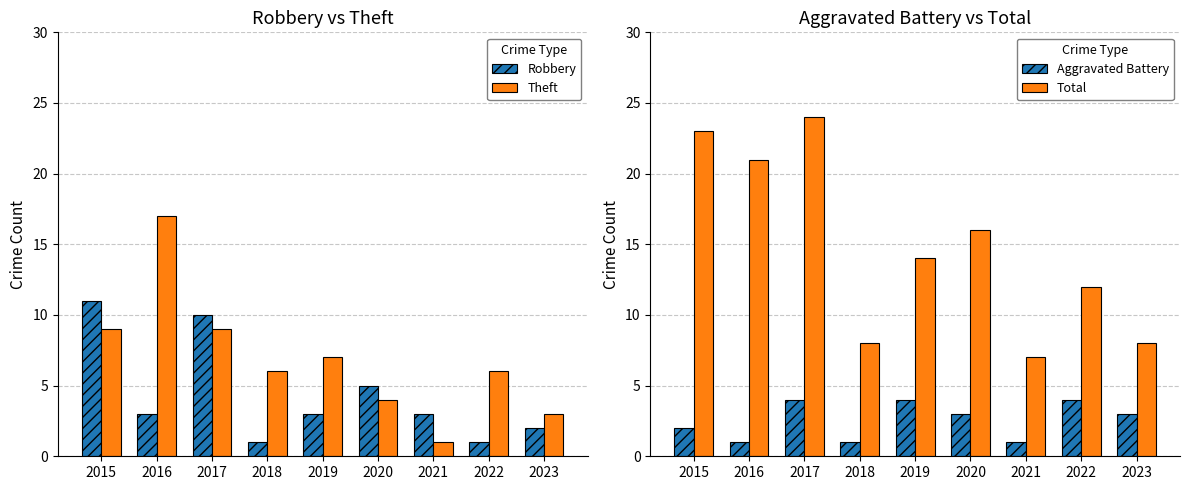

How many groups of bars are there?

9